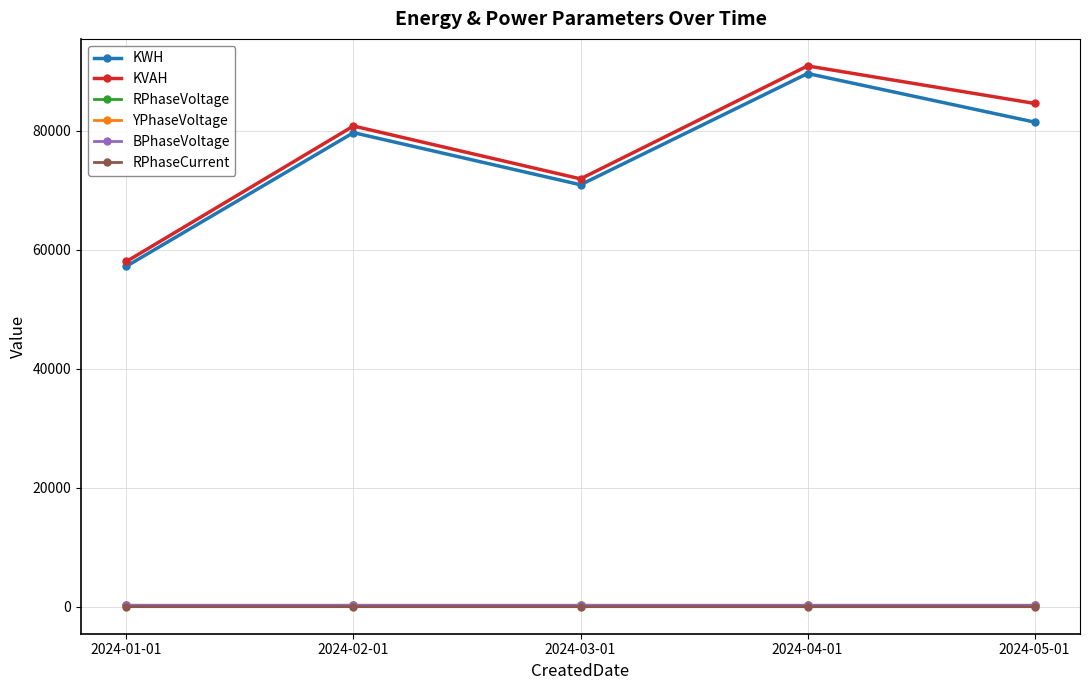

In RPhaseCurrent, how many points are higher than both neighbors (excluding endpoints)?

1